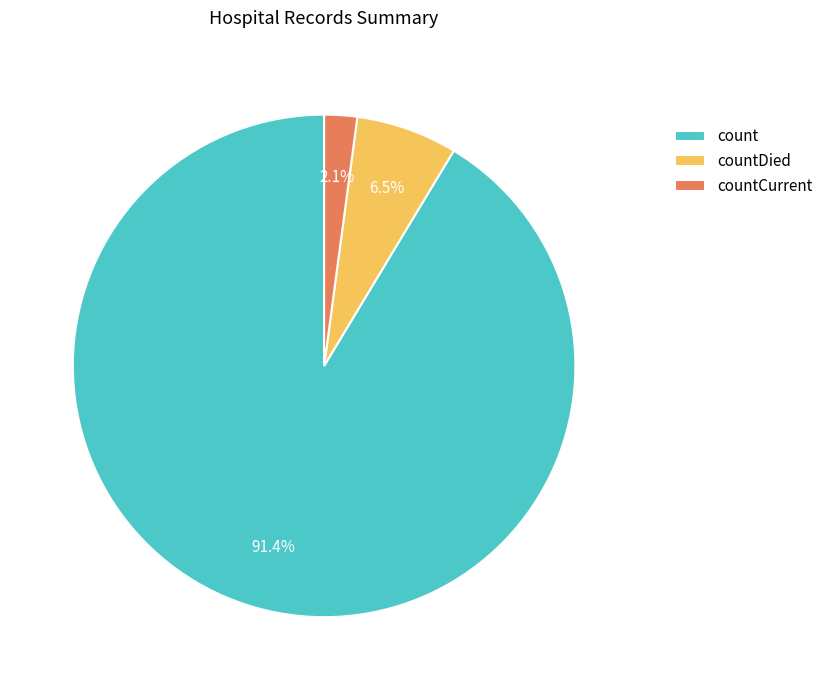

Which slice is the smallest?

countCurrent